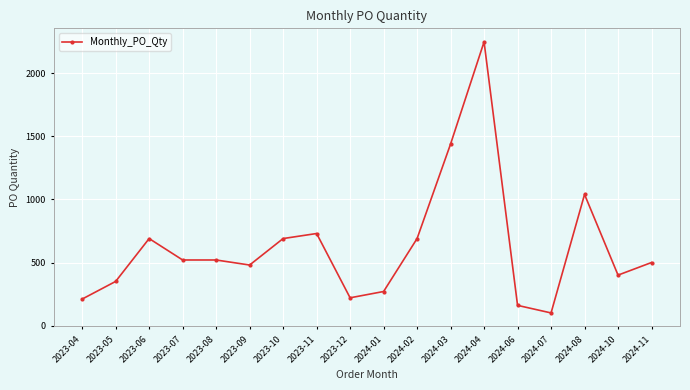

How many data points does each series have?

18